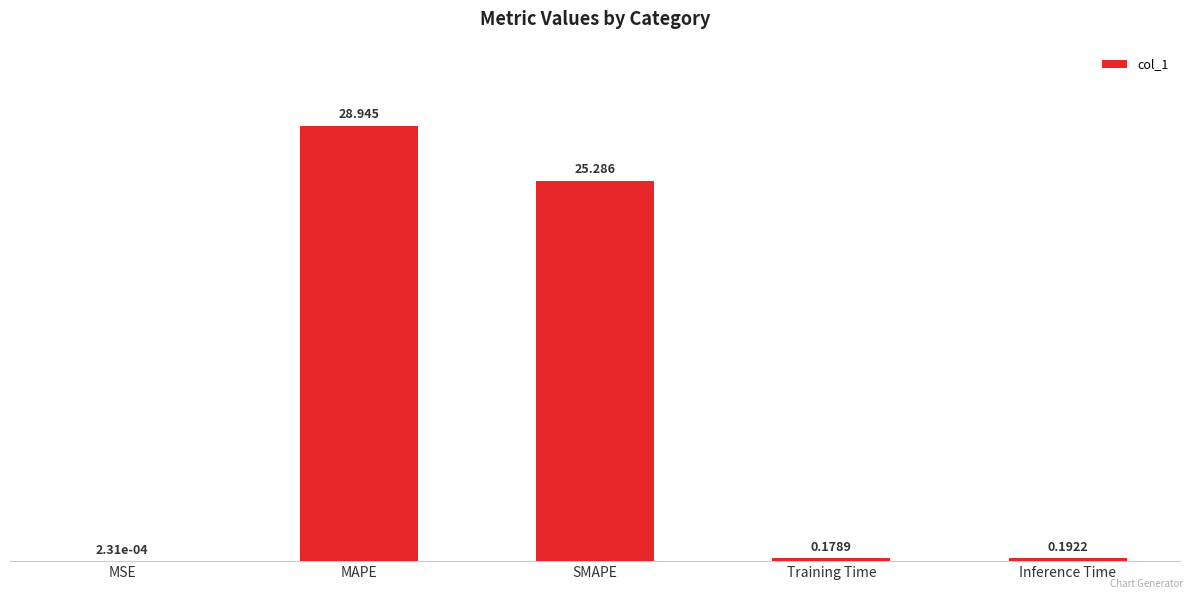

The value at MAPE is 10.4. True or false?

False